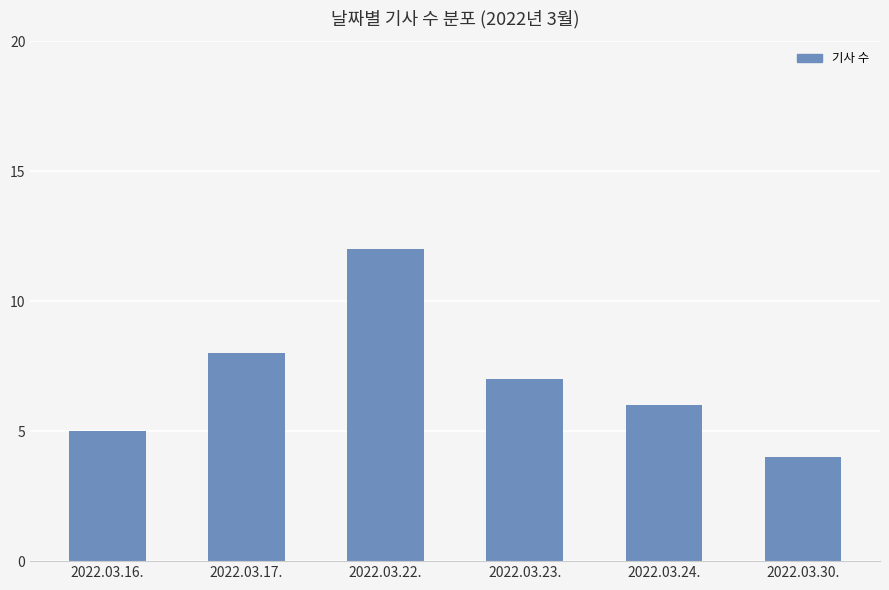

What is the smallest value displayed?

4